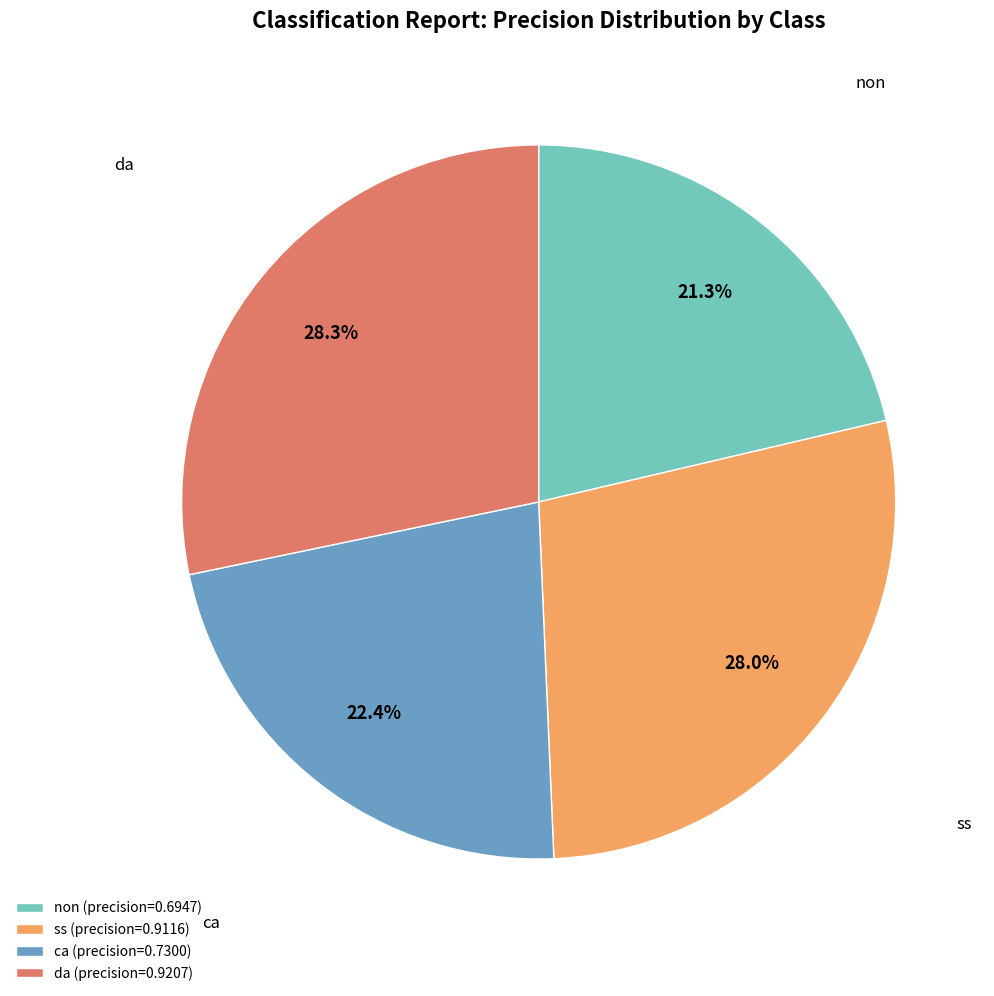

Between da and non, which is larger?

da